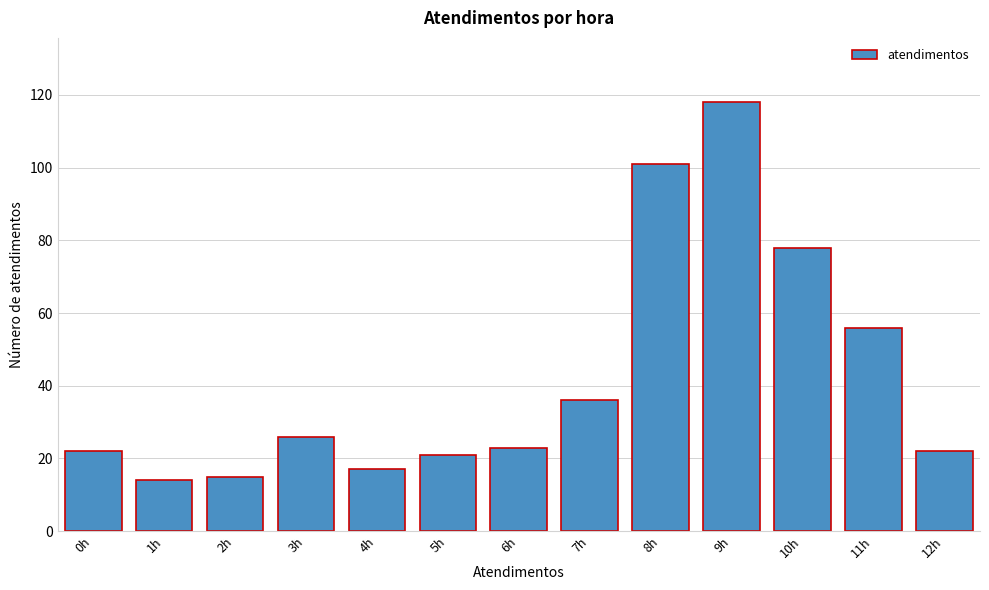

Reading right to left, list all the values displayed in this chart.

12h=22	11h=56	10h=78	9h=118	8h=101	7h=36	6h=23	5h=21	4h=17	3h=26	2h=15	1h=14	0h=22